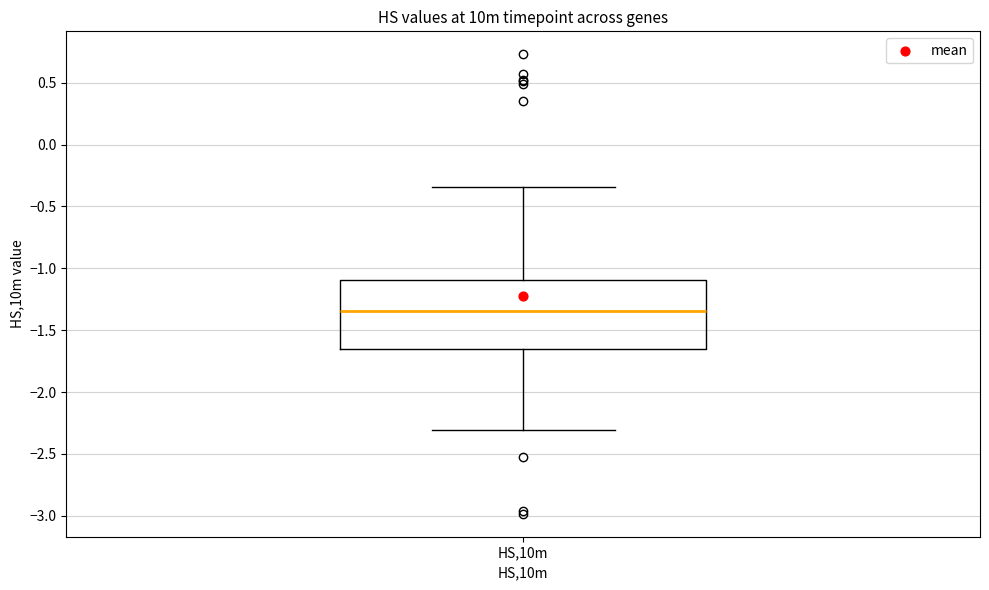

Transcribe this box plot: give where the median line is, the range the box spans, and where the two whiskers end, as read against the y-axis. The values are not printed on the chart, so give them approximately, as read against the axis.

median -1.35, box -1.65 to -1.10, whiskers -2.30 to -0.35